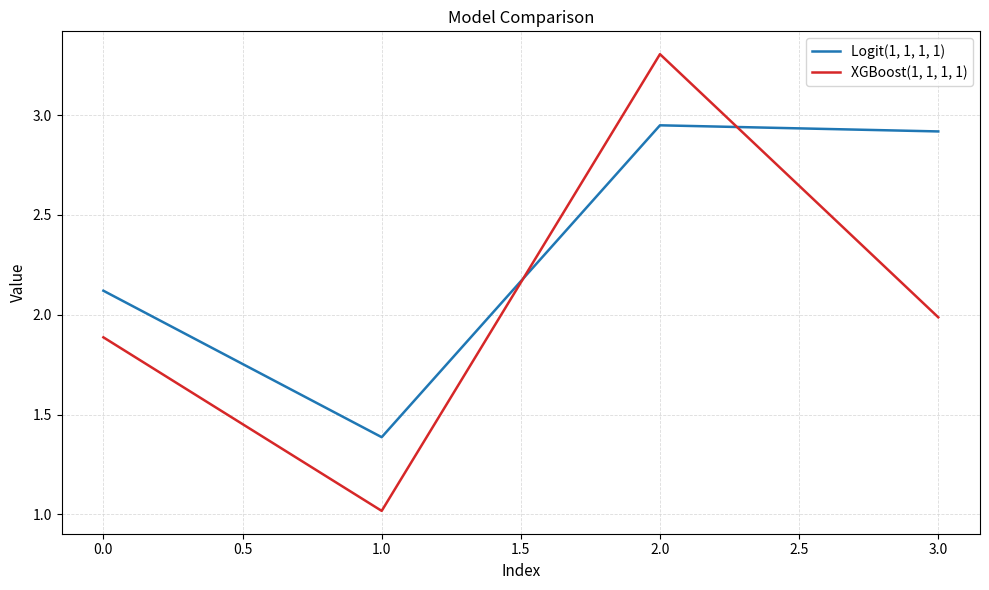

At which category is the sum across all series the highest?

2.0